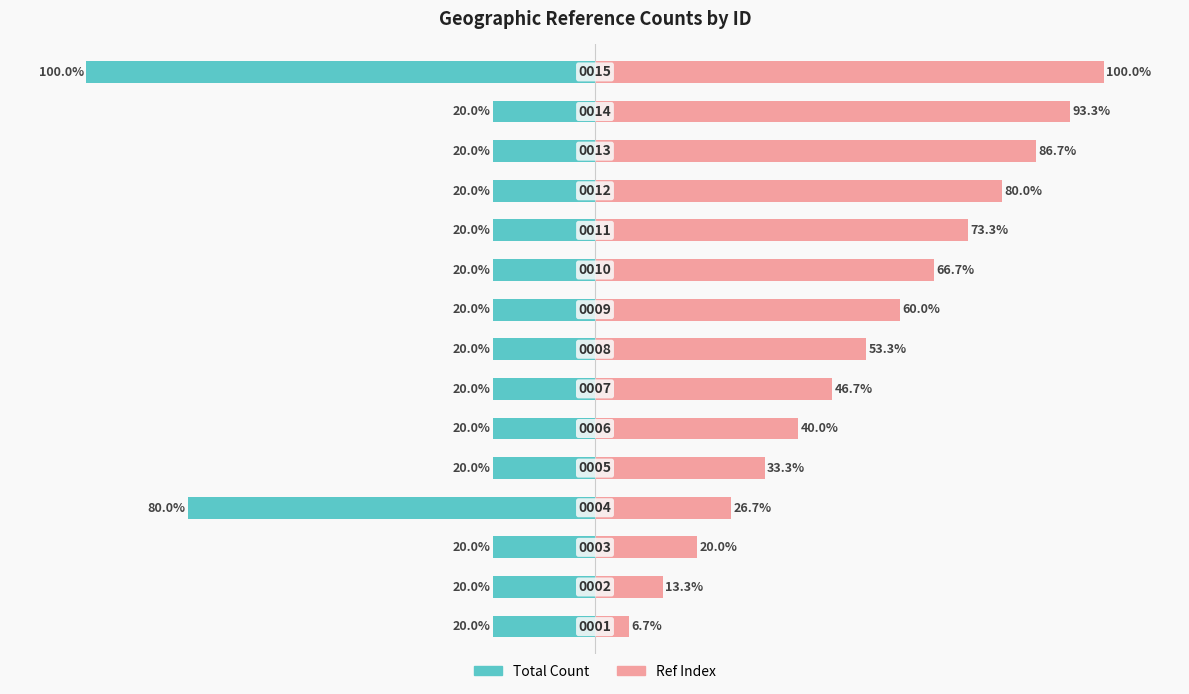

What is the sum of all Ref Index values?

800.0